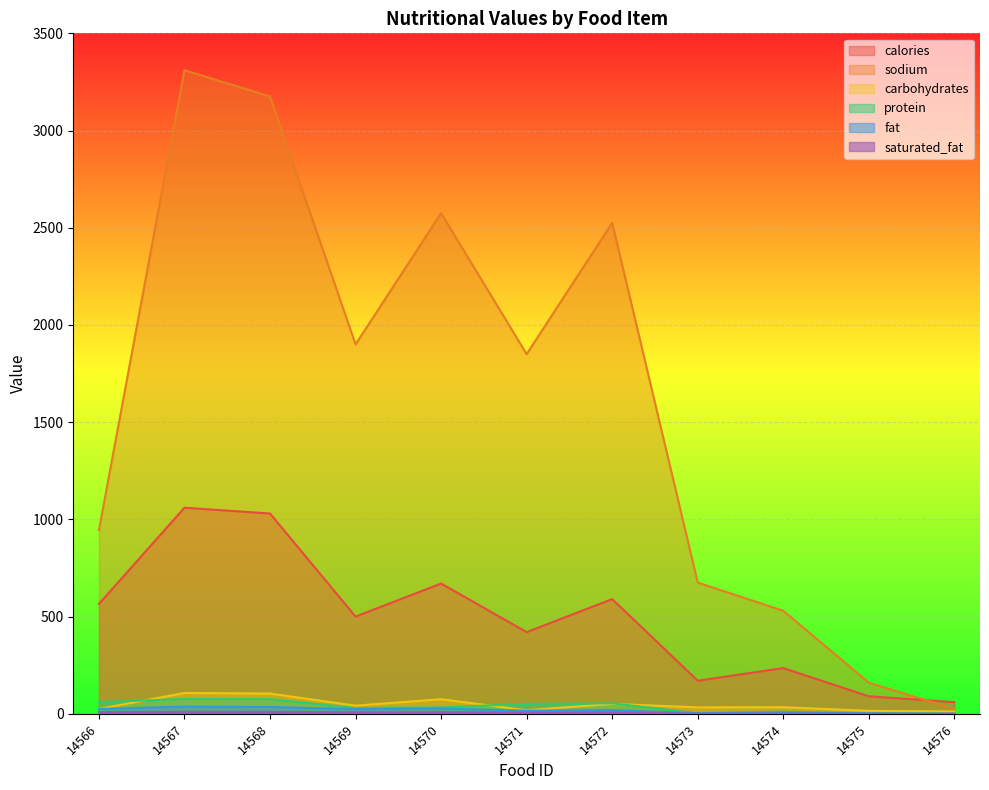

Rank the series at 14576 from highest to lowest value.

calories, sodium, carbohydrates, protein, fat, saturated_fat